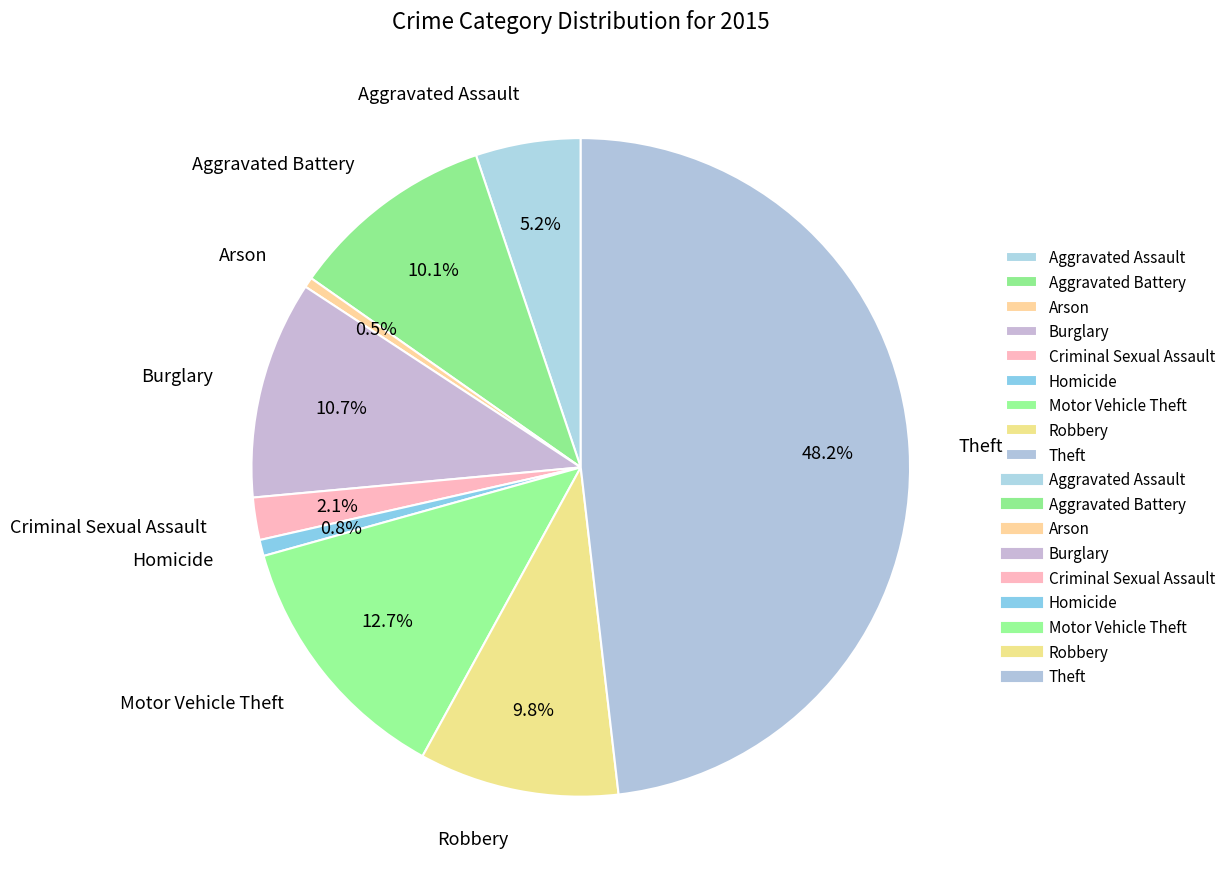

To the nearest percent, what is the combined percentage of Arson and Homicide?

1%